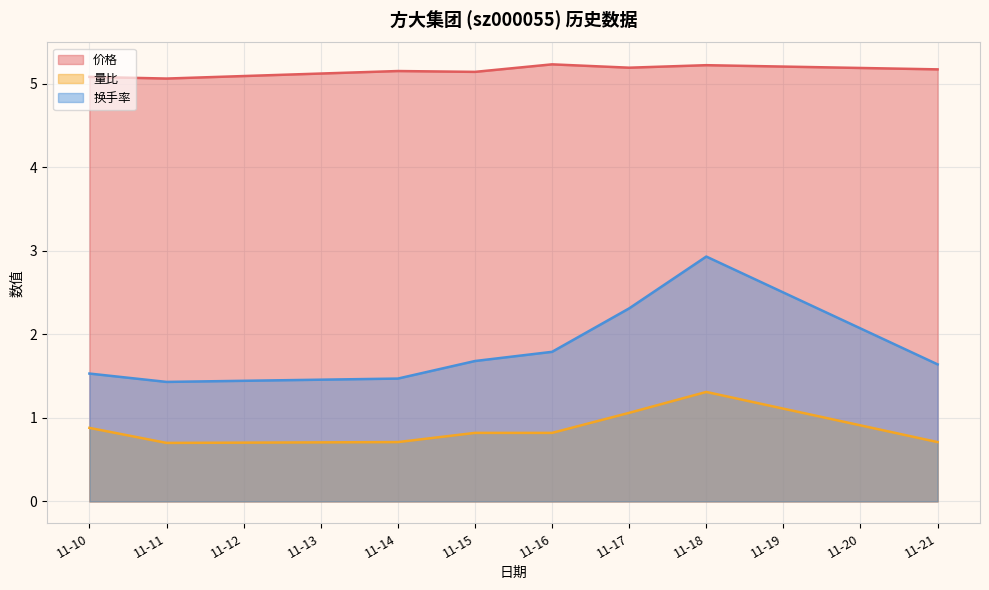

What is the difference between the highest and lowest values at 11-18?

3.9